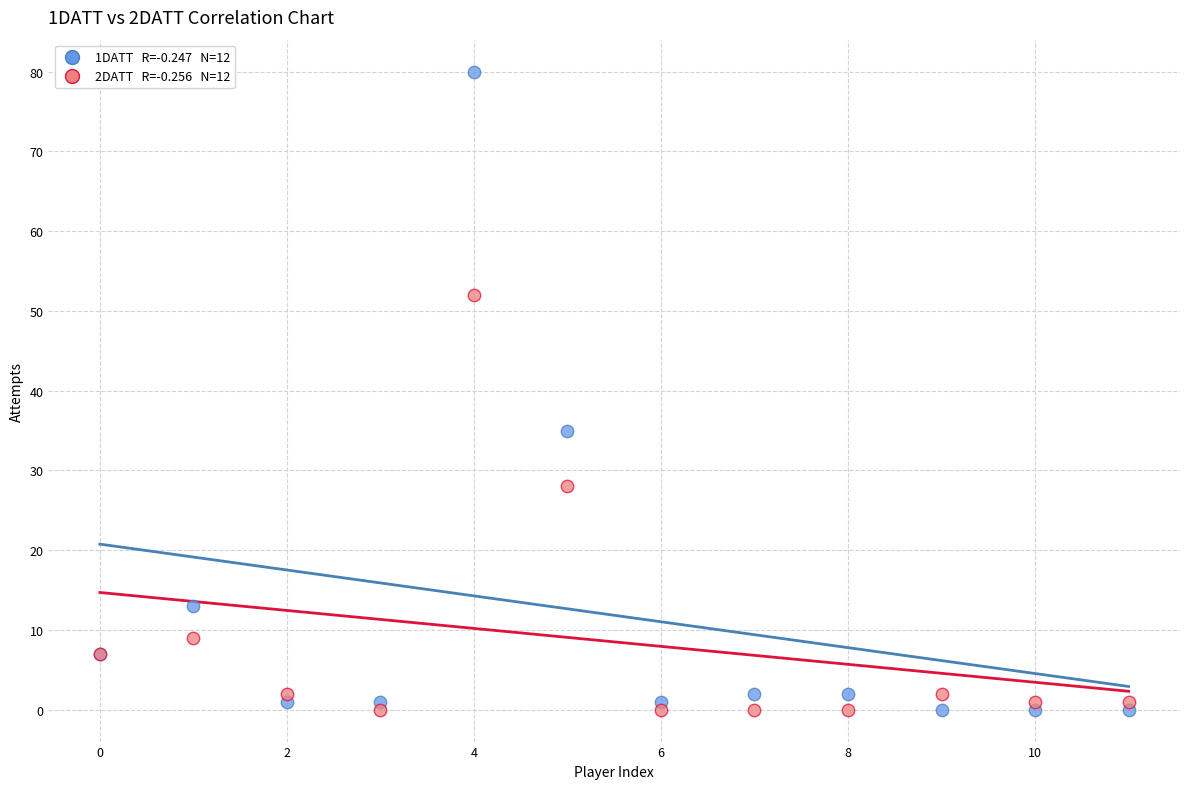

Across all series, what Y value is closest to 40?

35